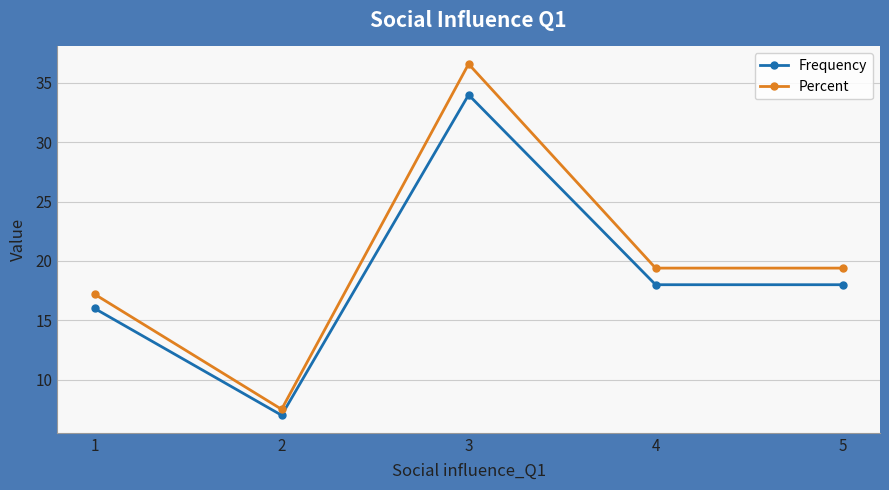

What is the sum of the Percent values at 3 and 5?

56.0